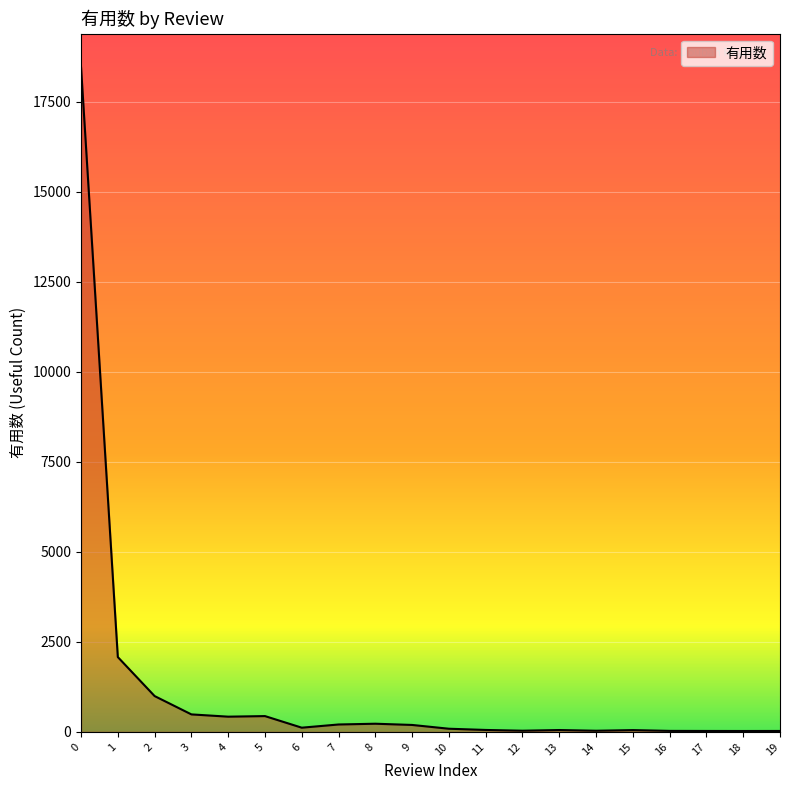

What is the maximum value shown in the chart?

18464